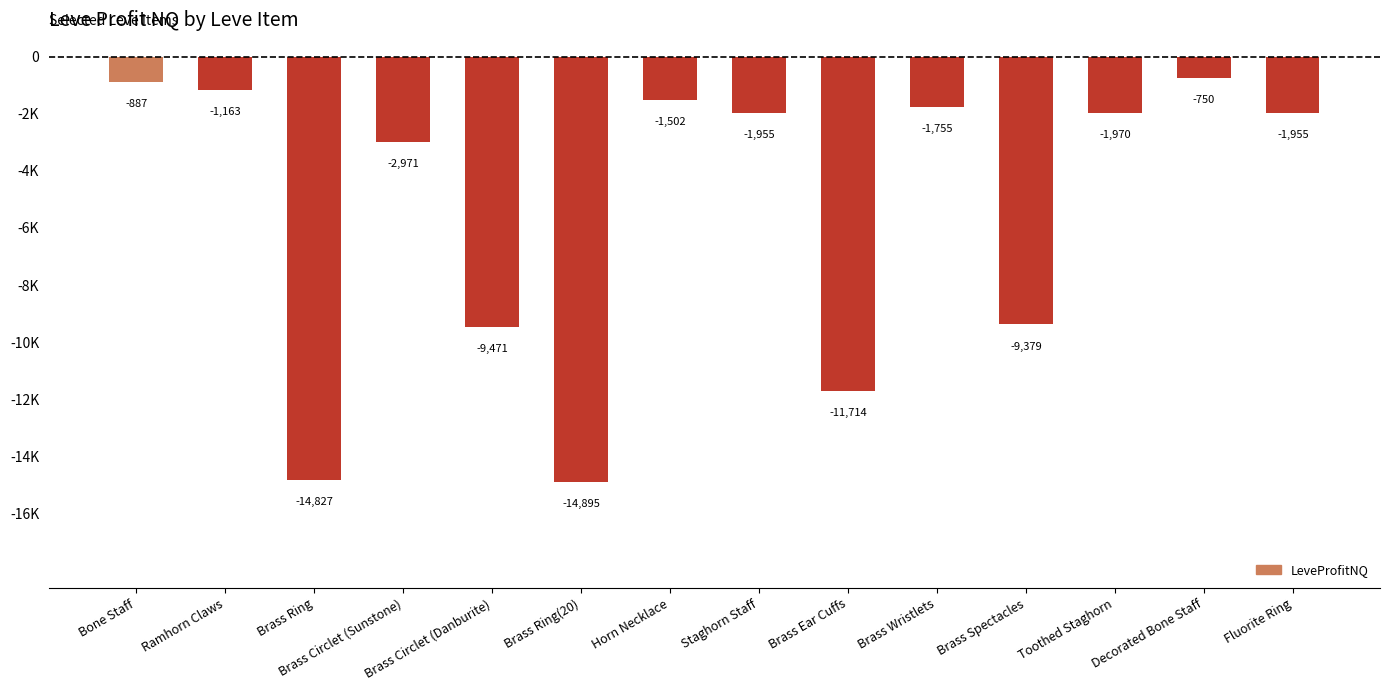

Does the chart contain any negative values?

Yes